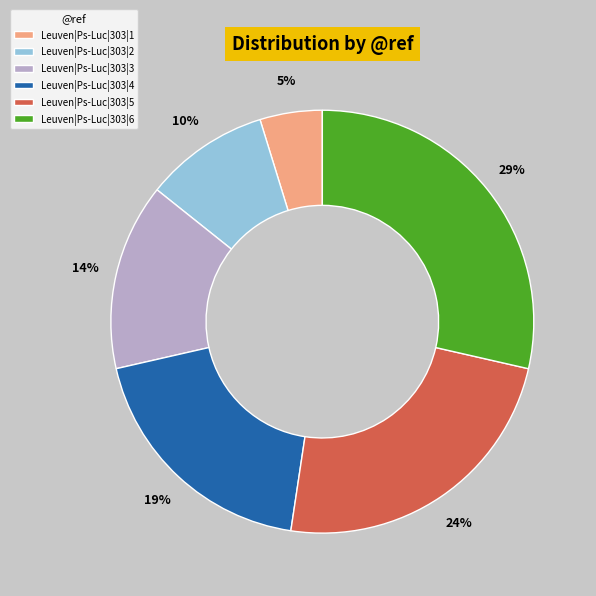

To the nearest percent, what is the difference between the Leuven|Ps-Luc|303|4 and Leuven|Ps-Luc|303|5 slice percentages?

5%